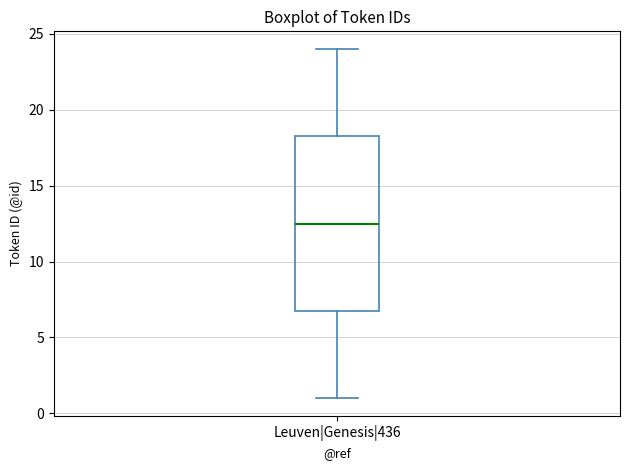

Transcribe this box plot: give where the median line is, the range the box spans, and where the two whiskers end, as read against the y-axis. The values are not printed on the chart, so give them approximately, as read against the axis.

median 12.5, box 7.0 to 18.5, whiskers 1.0 to 24.0